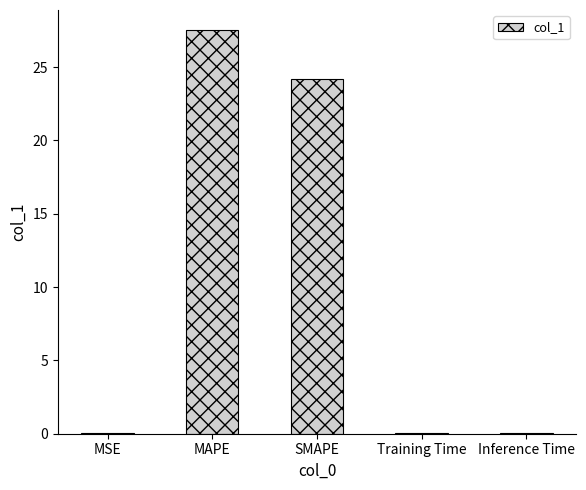

What is the maximum value shown in the chart?

27.5